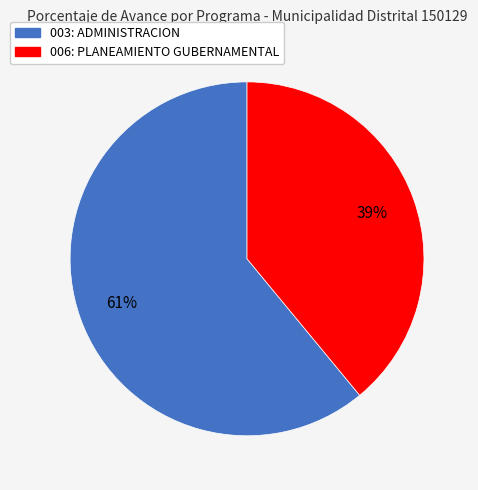

To the nearest percent, what percentage of the pie is 006: PLANEAMIENTO GUBERNAMENTAL?

39%